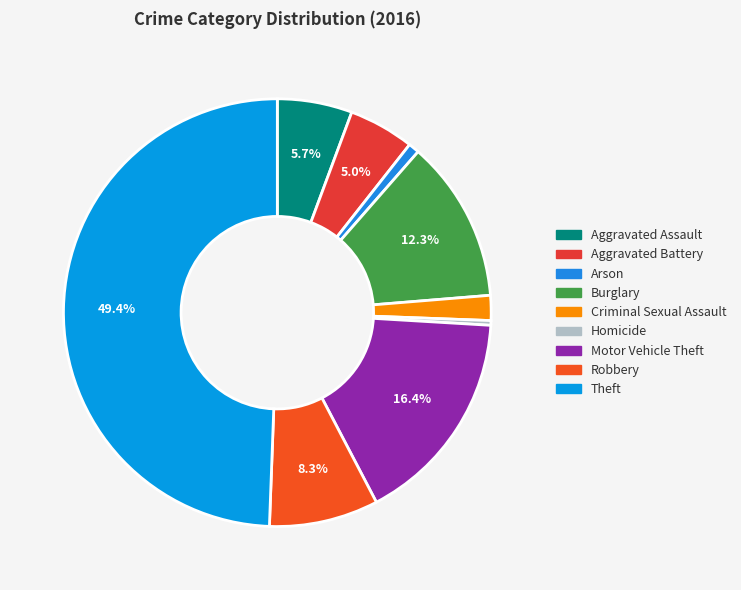

True or false: Motor Vehicle Theft accounts for 16% of the total.

True